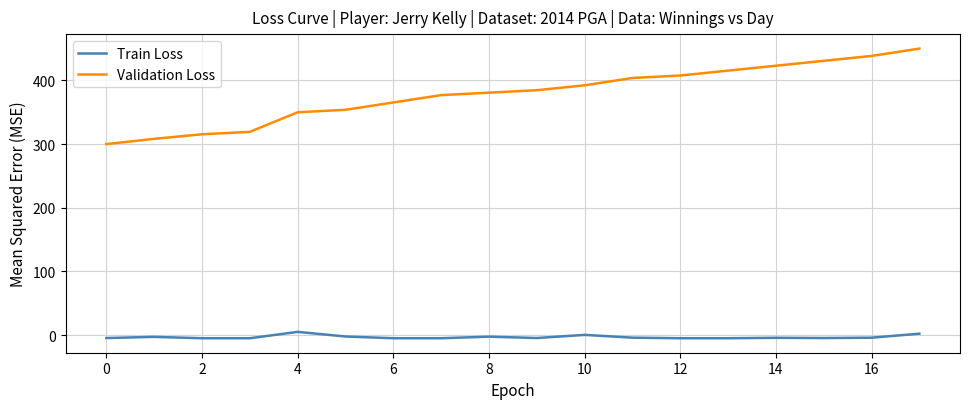

How many distinct data groups are displayed?

2